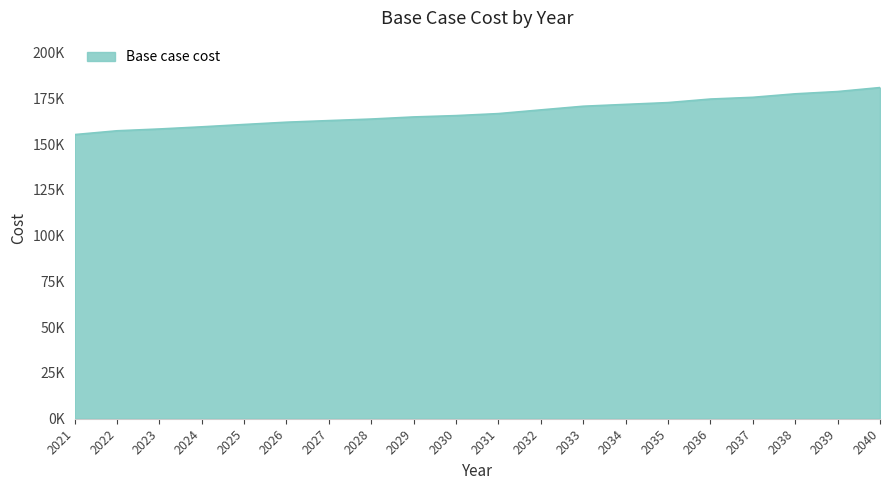

The value at 2035 is 172726.4. True or false?

True